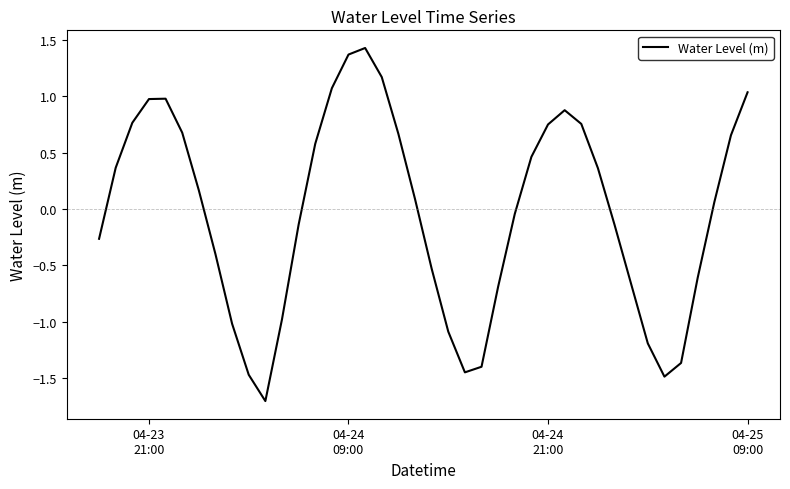

What is the difference between the maximum and minimum values?

3.1